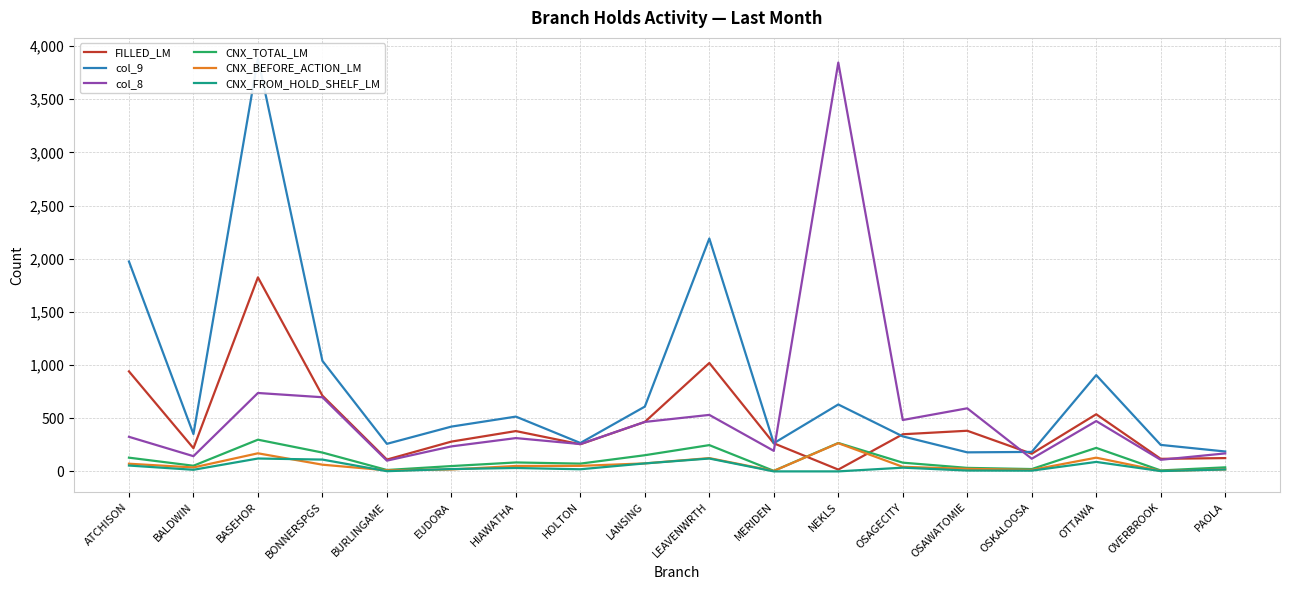

The CNX_FROM_HOLD_SHELF_LM series shows 76 at LANSING. True or false?

True